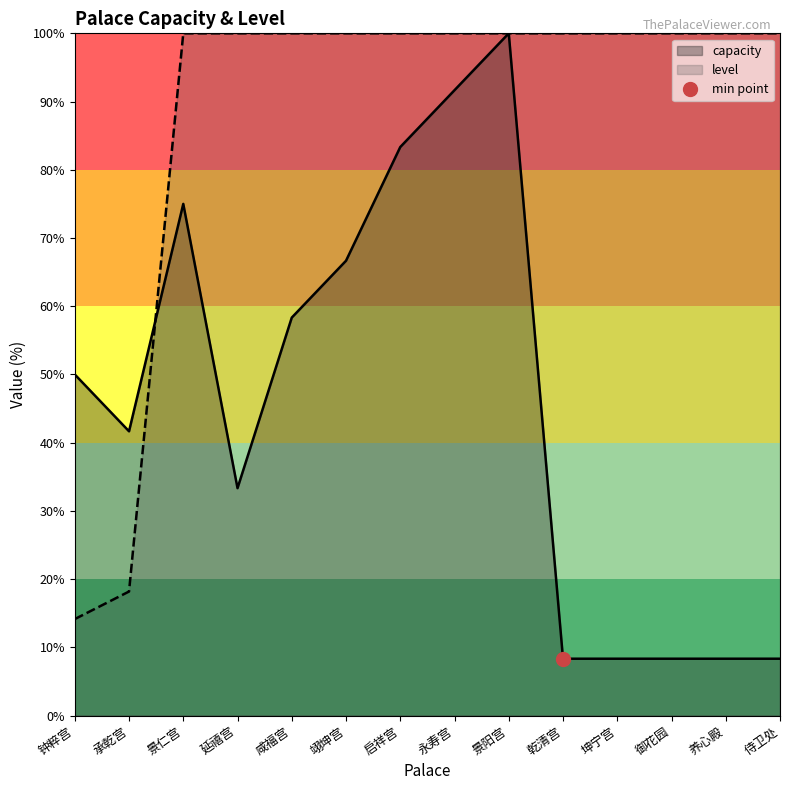

What is the highest value of the capacity series?

100.0